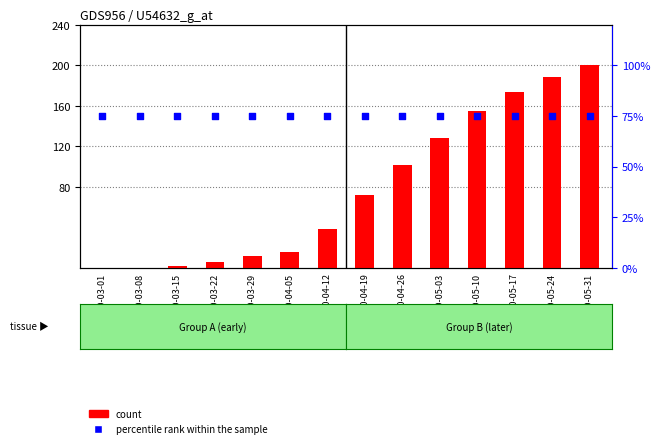

At which category is the sum across all series the highest?

2020-05-31